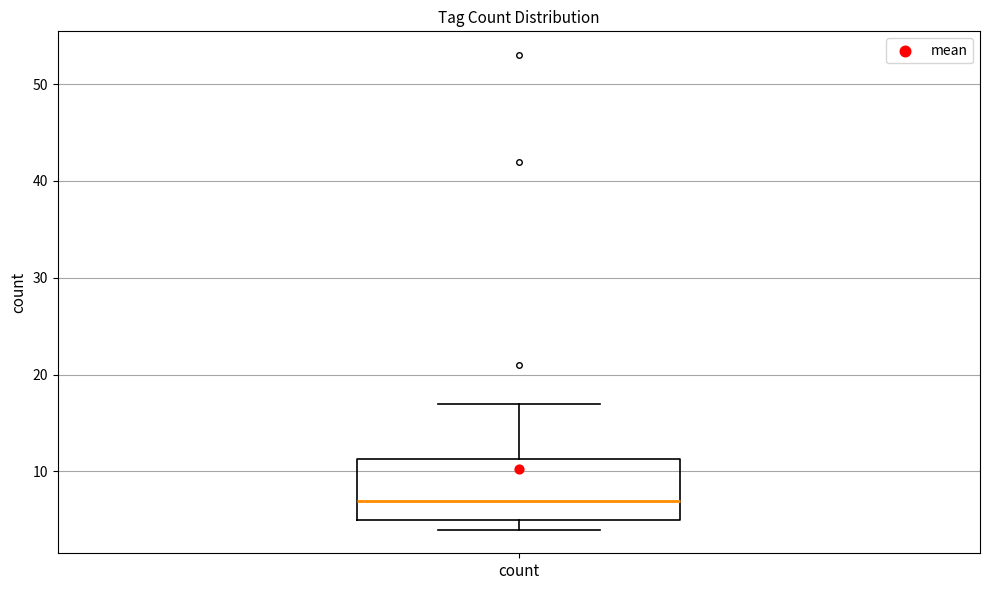

Read this box plot against the y-axis: the position of the median line, the range covered by the box, and the ends of both whiskers. The values are not printed on the chart, so give them approximately, as read against the axis.

median 7, box 5 to 11, whiskers 4 to 17